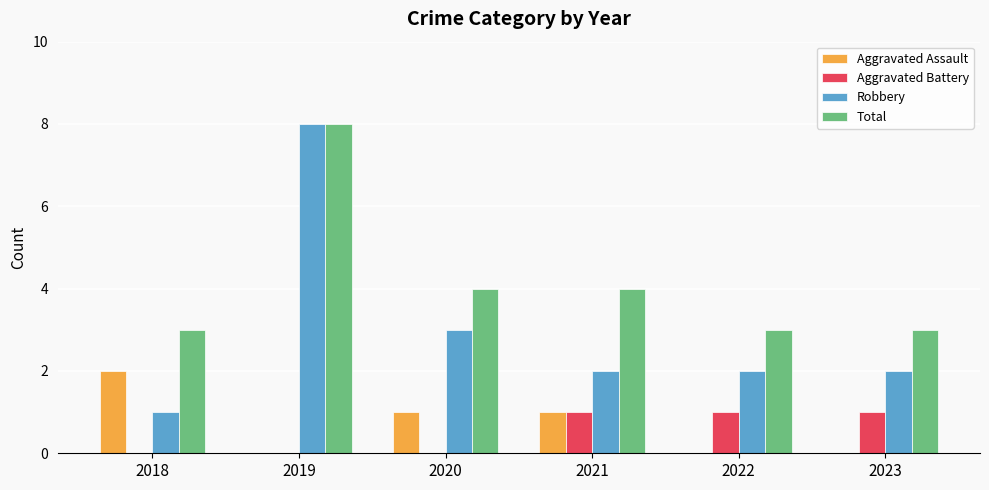

What is the total value across all series at 2022?

6